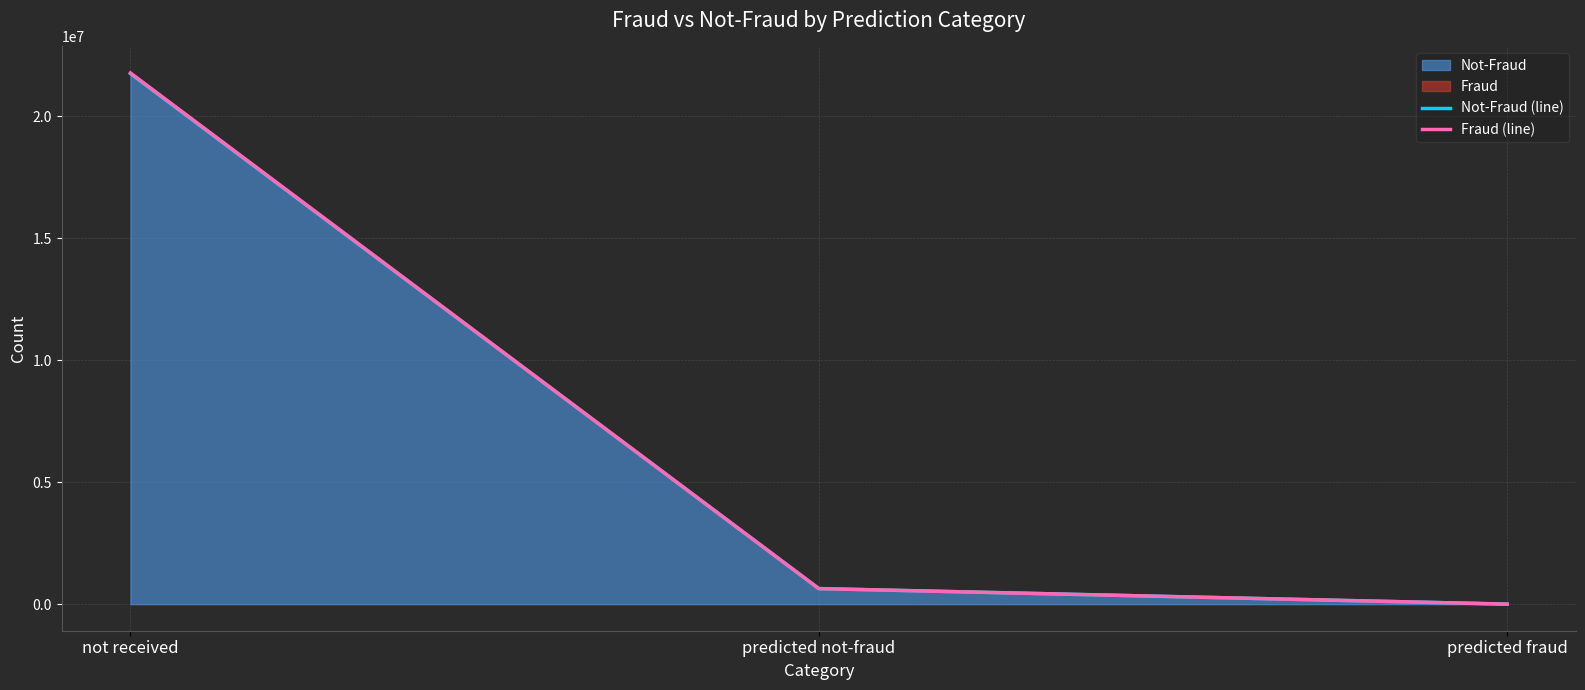

What is the maximum value for Not-Fraud (line)?

21754034